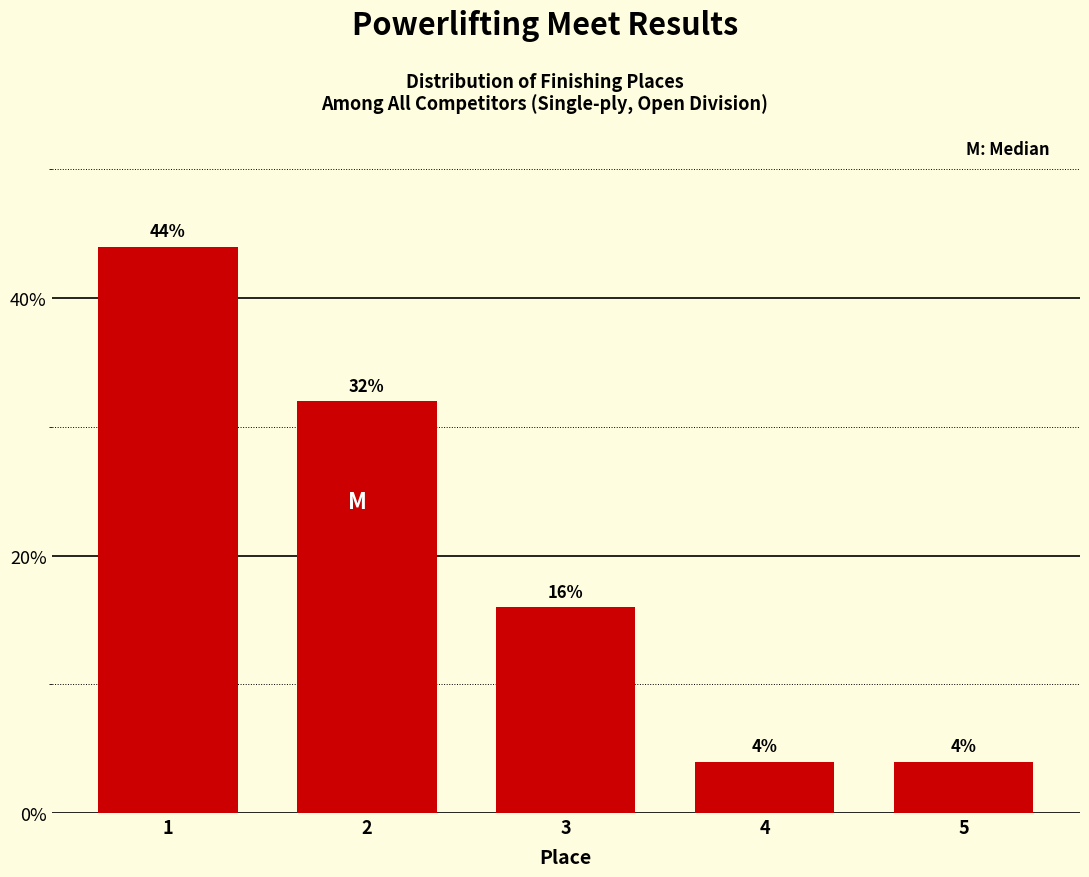

Reading left to right, transcribe all the data shown in this chart.

1=44	2=32	3=16	4=4	5=4